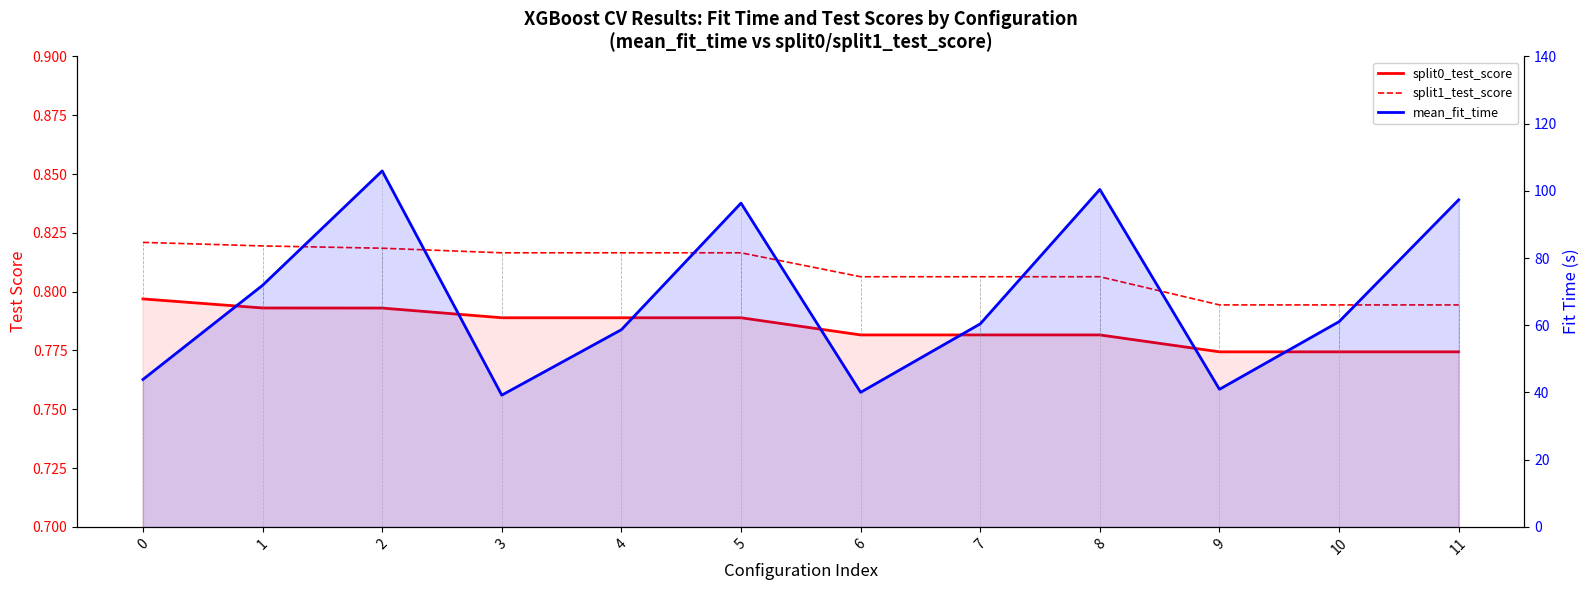

Reading left to right, what are all the values shown in this chart?

split0_test_score: 0=0.8	1=0.8	2=0.8	3=0.8	4=0.8	5=0.8	6=0.8	7=0.8	8=0.8	9=0.8	10=0.8	11=0.8
split1_test_score: 0=0.8	1=0.8	2=0.8	3=0.8	4=0.8	5=0.8	6=0.8	7=0.8	8=0.8	9=0.8	10=0.8	11=0.8
mean_fit_time: 0=43.9	1=71.9	2=105.9	3=39.2	4=58.7	5=96.4	6=40.0	7=60.4	8=100.4	9=40.9	10=61.1	11=97.3